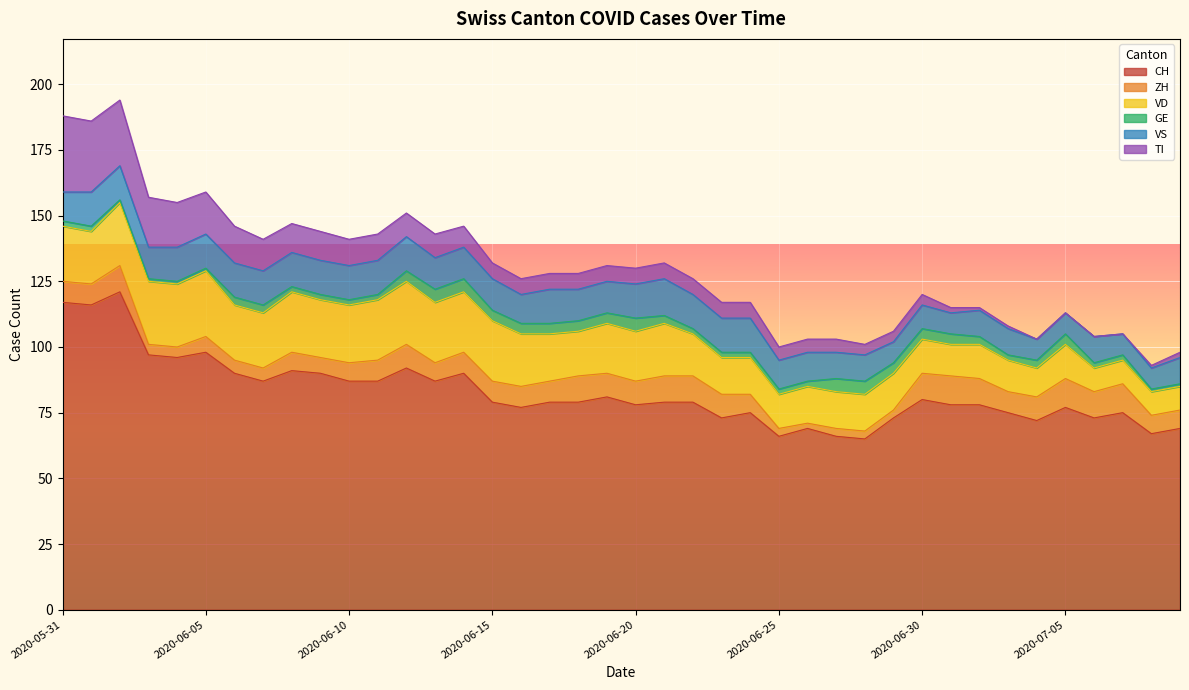

How many interior local peaks does the CH series have?

11